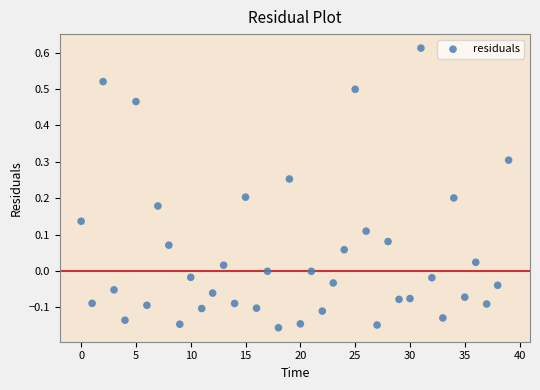

What is the range of Y values (max minus min)?

0.8